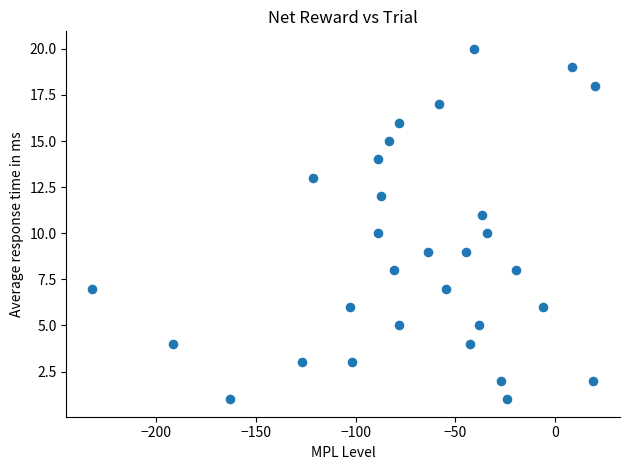

What is the range of Y values (max minus min)?

19